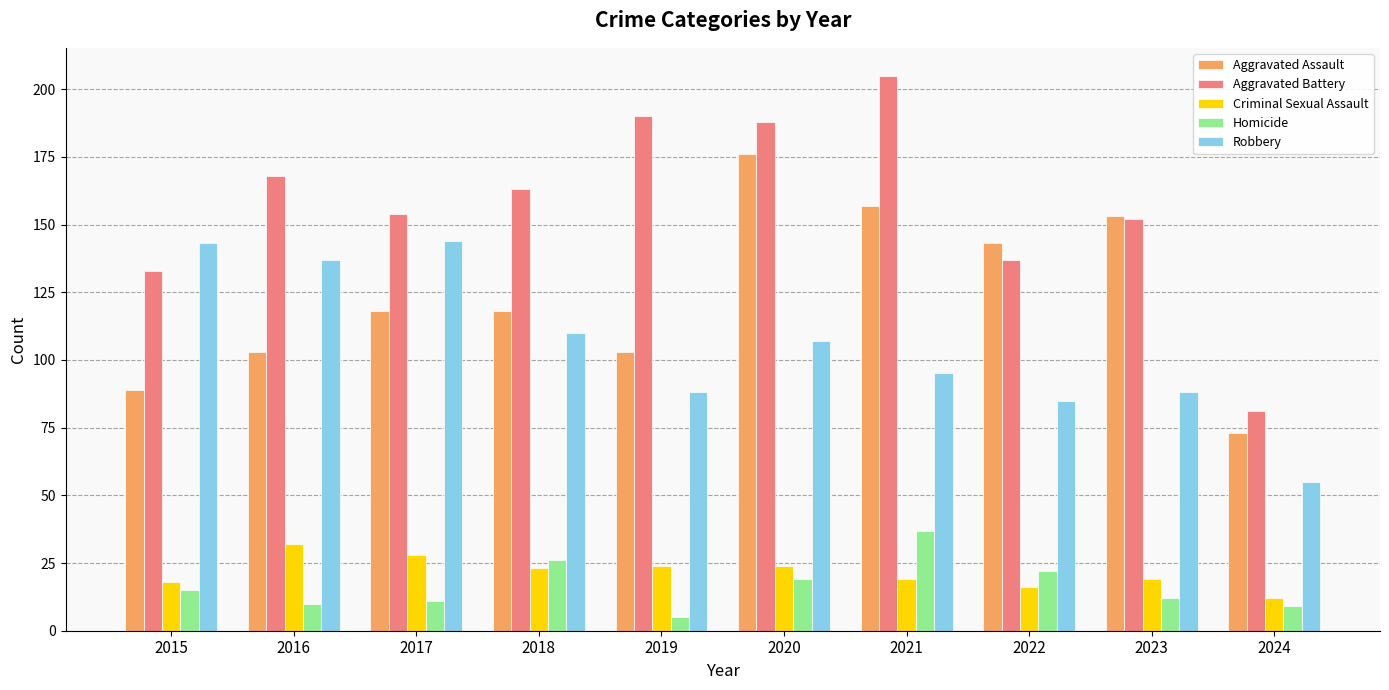

At how many categories does at least one series exceed 47?

10